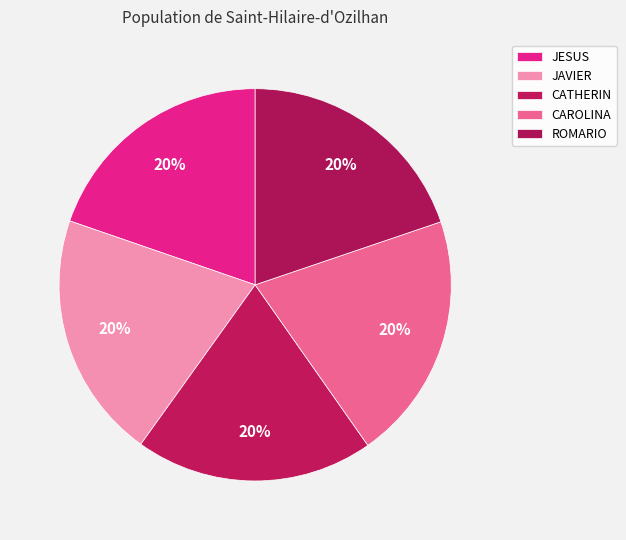

What percentage is the JAVIER slice, to the nearest percent?

20%